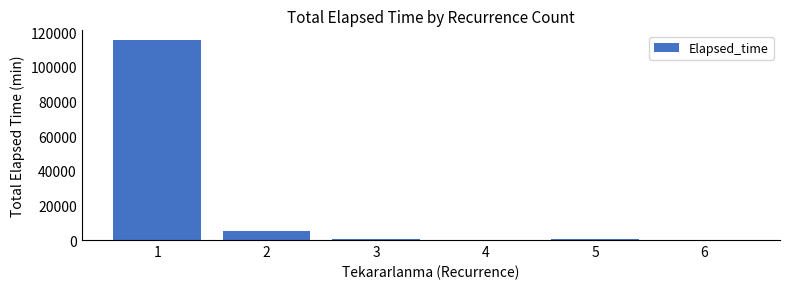

What is the approximate value at 3?

750